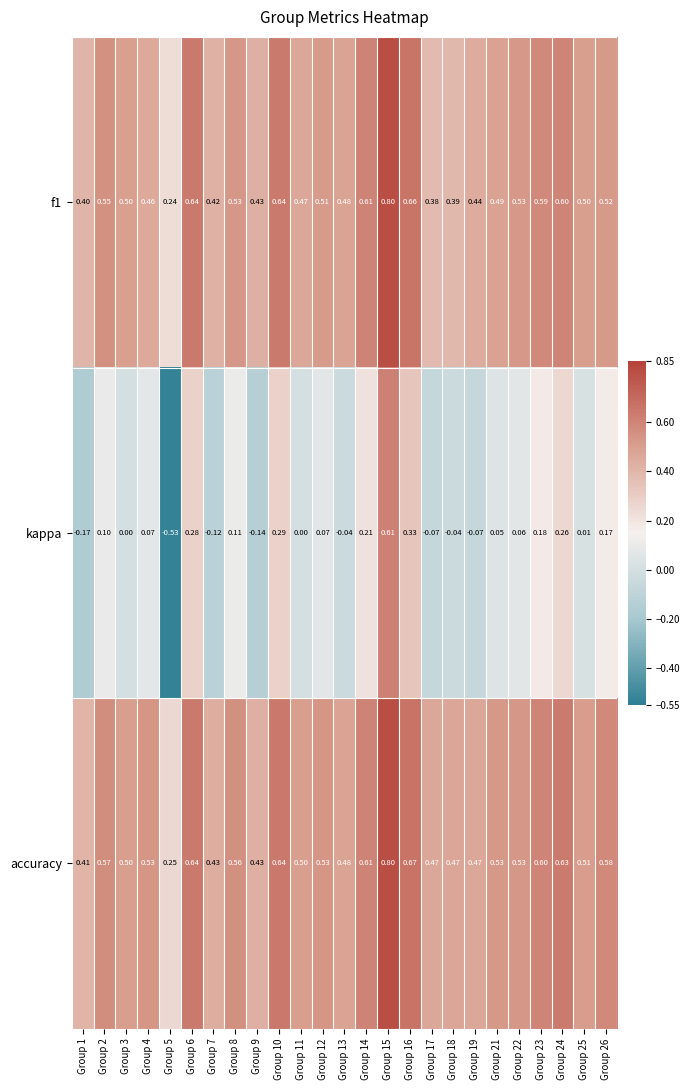

Which series has the largest total across all categories?

accuracy